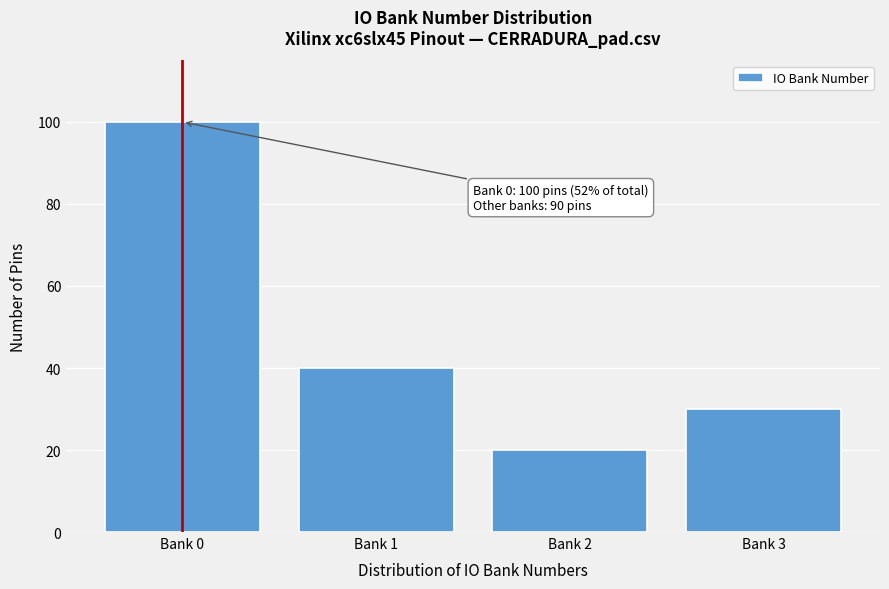

Reading left to right, extract all data points from this chart.

100	40	20	30